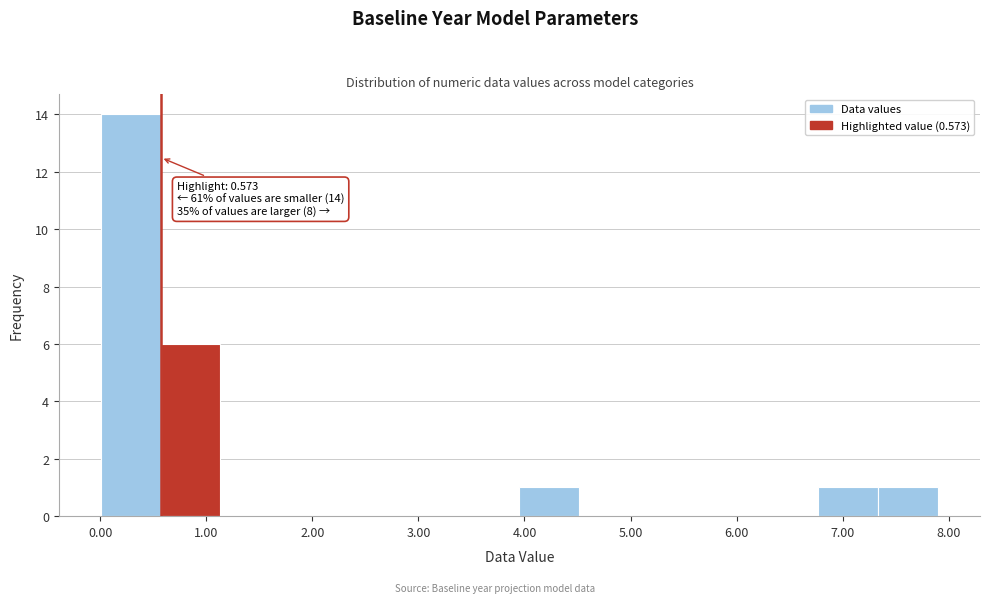

Which range on the x-axis has the tallest bar?

0.0 to 0.6